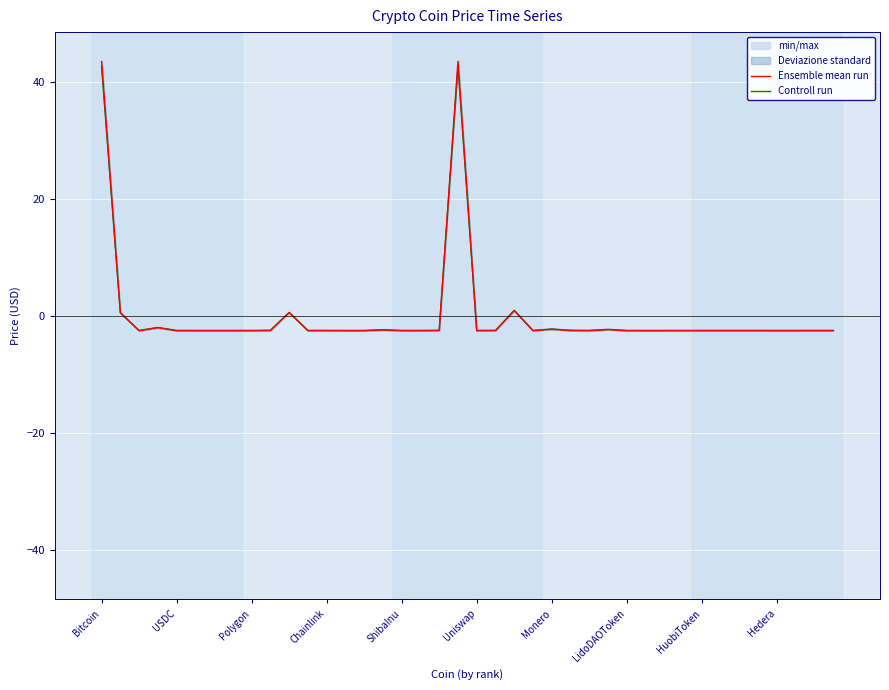

How many values in Controll run are above zero?

5